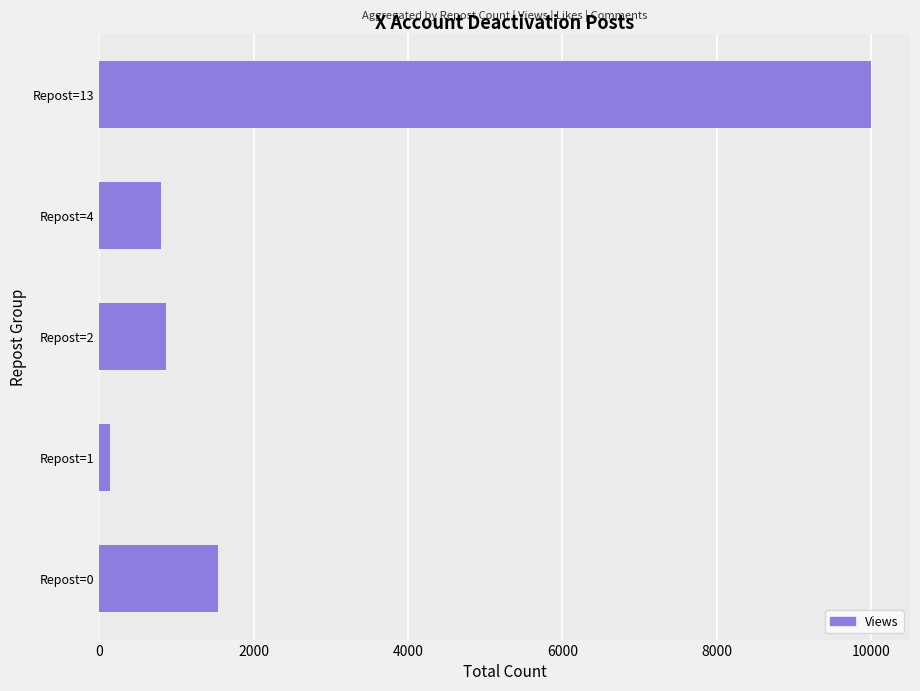

The value at Repost=2 is 872. True or false?

True